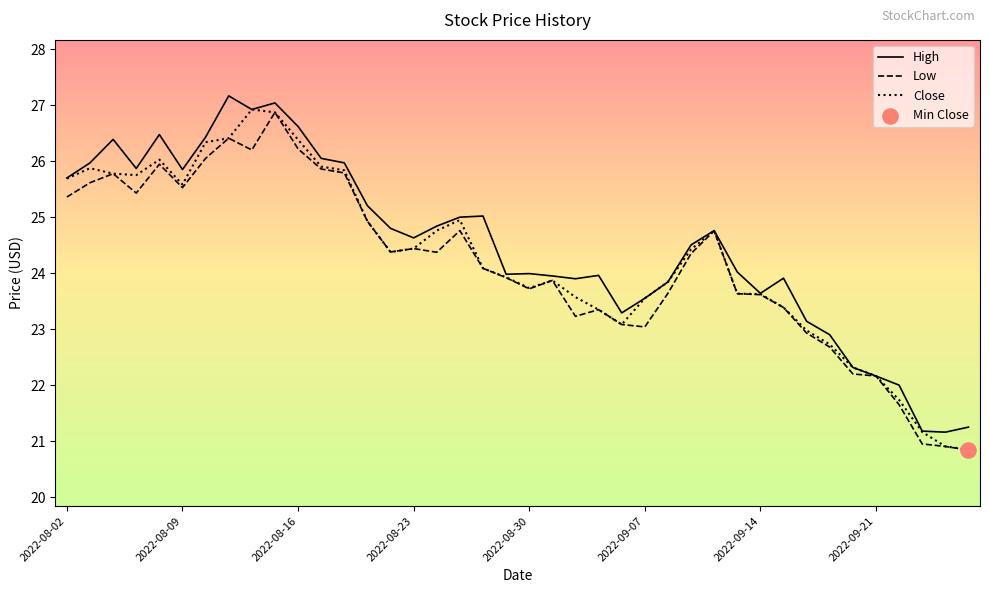

What is the greatest value displayed?

27.2